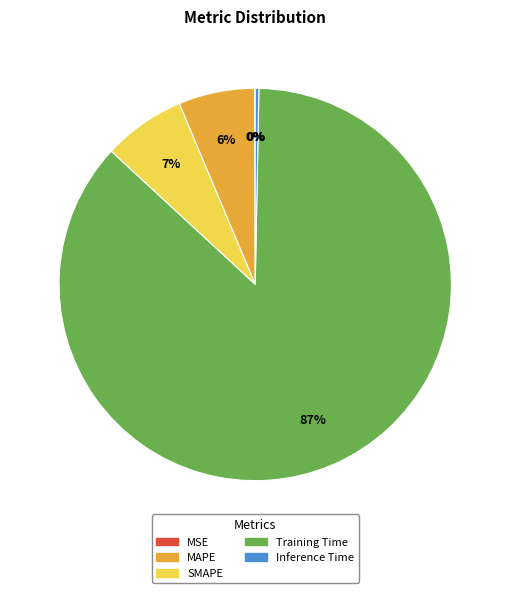

True or false: MAPE accounts for 6% of the total.

True